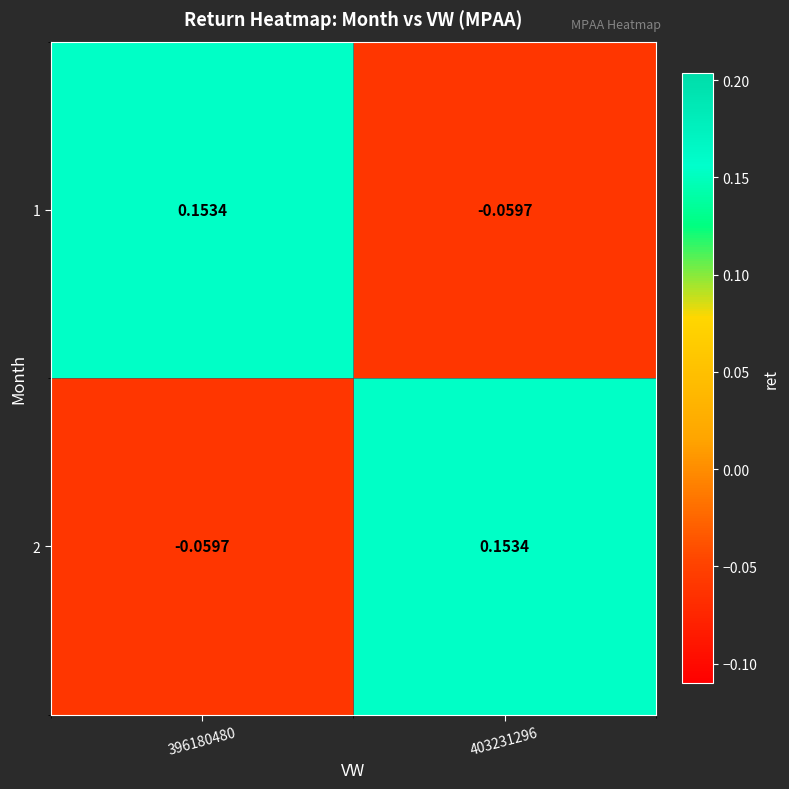

What is the difference between the highest and lowest values at 396180480?

0.2